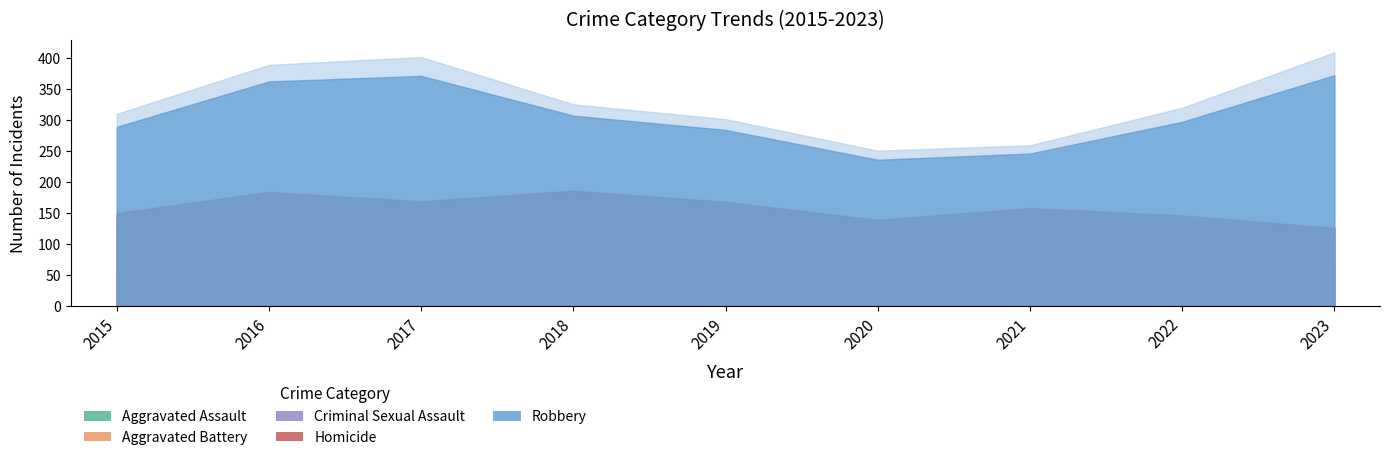

True or false: Robbery and Criminal Sexual Assault intersect in this chart.

False